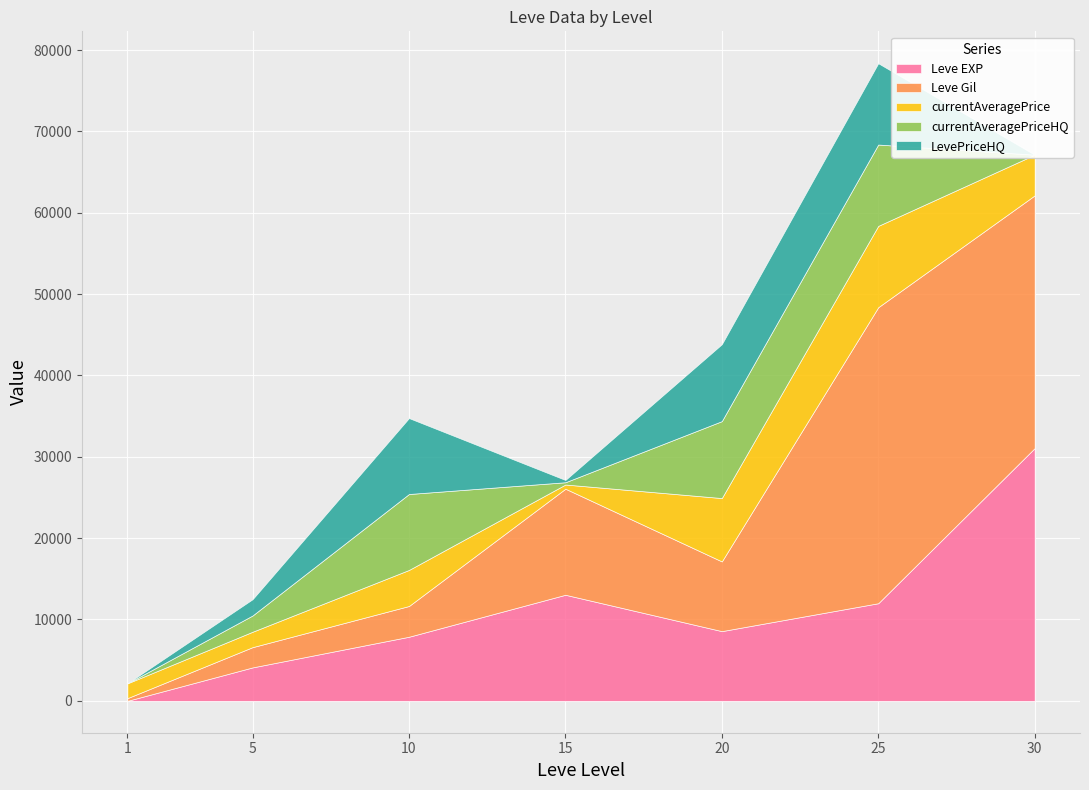

True or false: LevePriceHQ and currentAveragePriceHQ cross at least once.

False